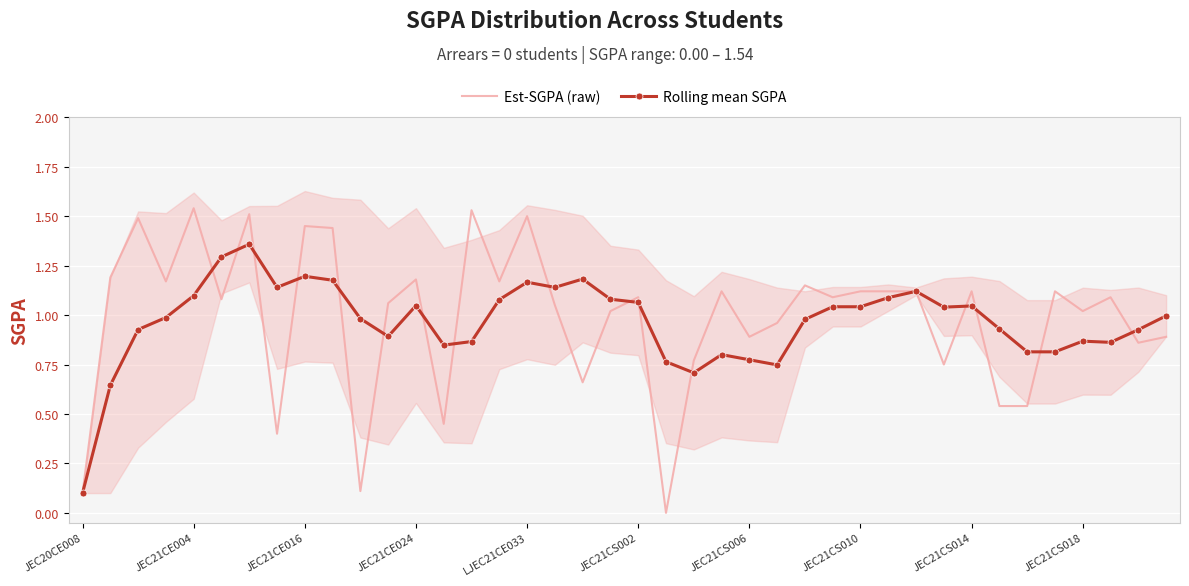

Which series ends up on top after the final intersection of Rolling mean SGPA and Est-SGPA (raw)?

Rolling mean SGPA